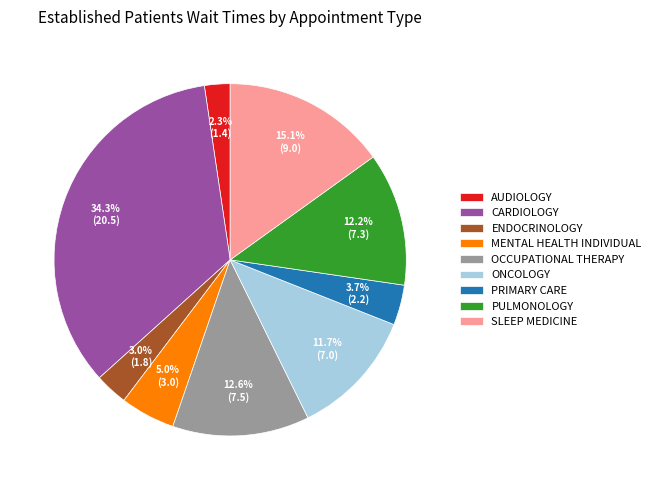

To the nearest percent, what is the average slice percentage?

11%